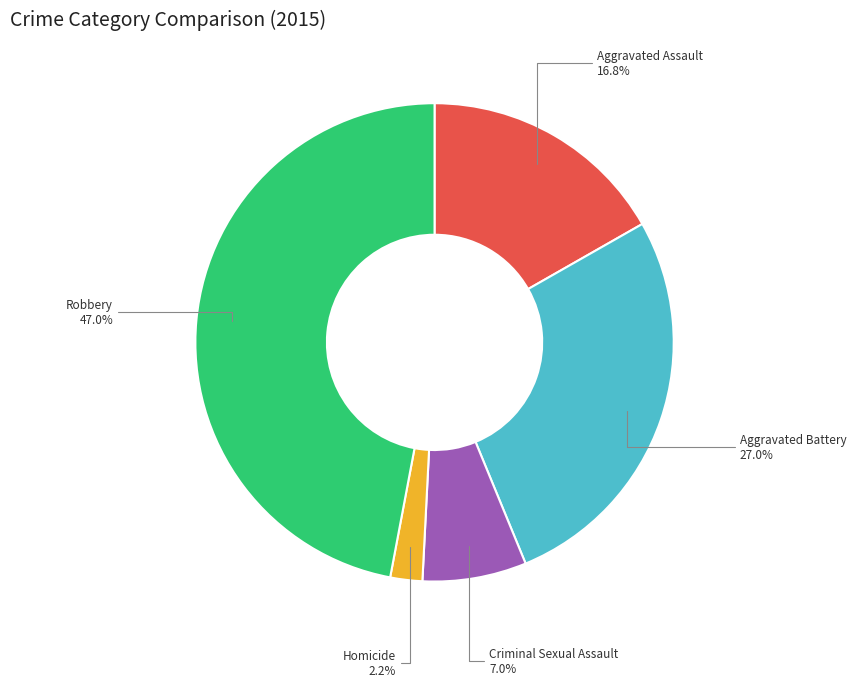

Rank the categories by value from highest to lowest.

Robbery, Aggravated Battery, Aggravated Assault, Criminal Sexual Assault, Homicide